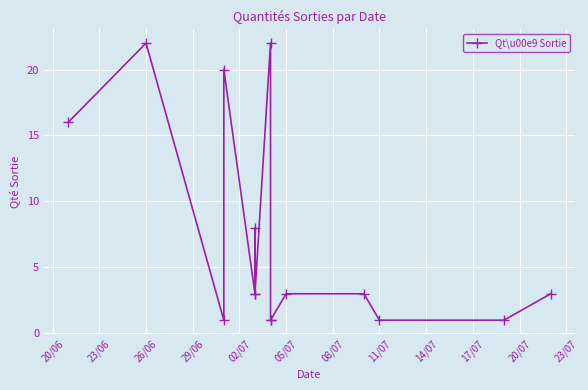

True or false: the data has more than 2 interior local peaks.

True